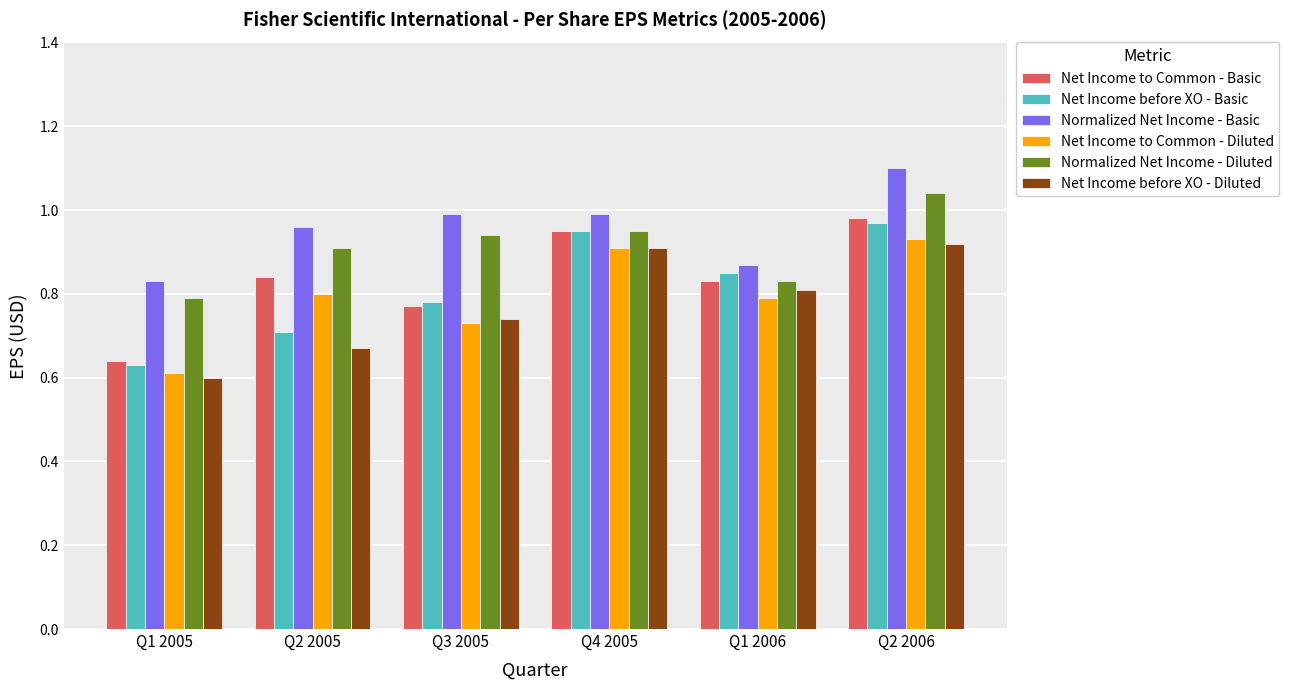

Which series changed the most between Q1 2005 and Q4 2005?

Net Income before XO - Basic